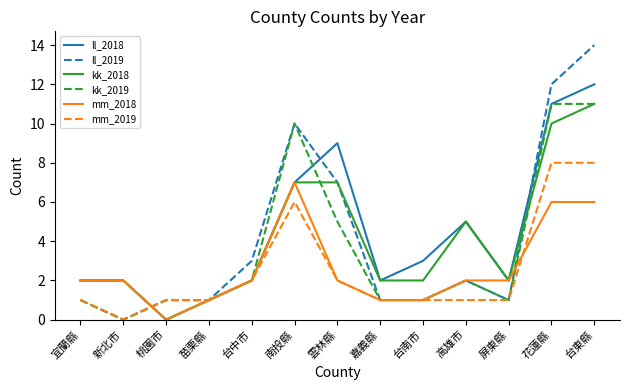

Which series has the largest total across all categories?

ll_2018